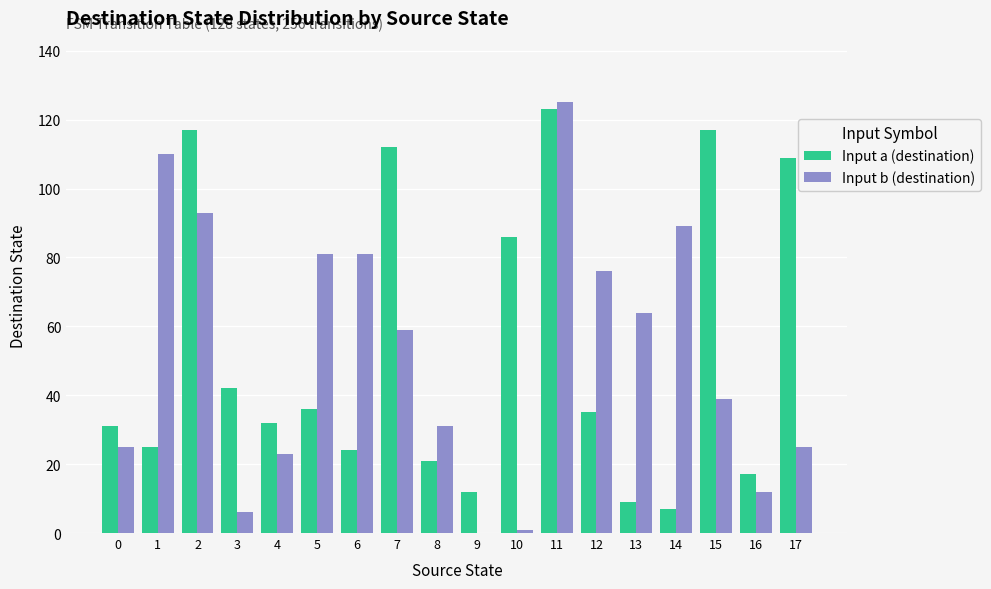

The value of Input a (destination) at 2 is 117. True or false?

True